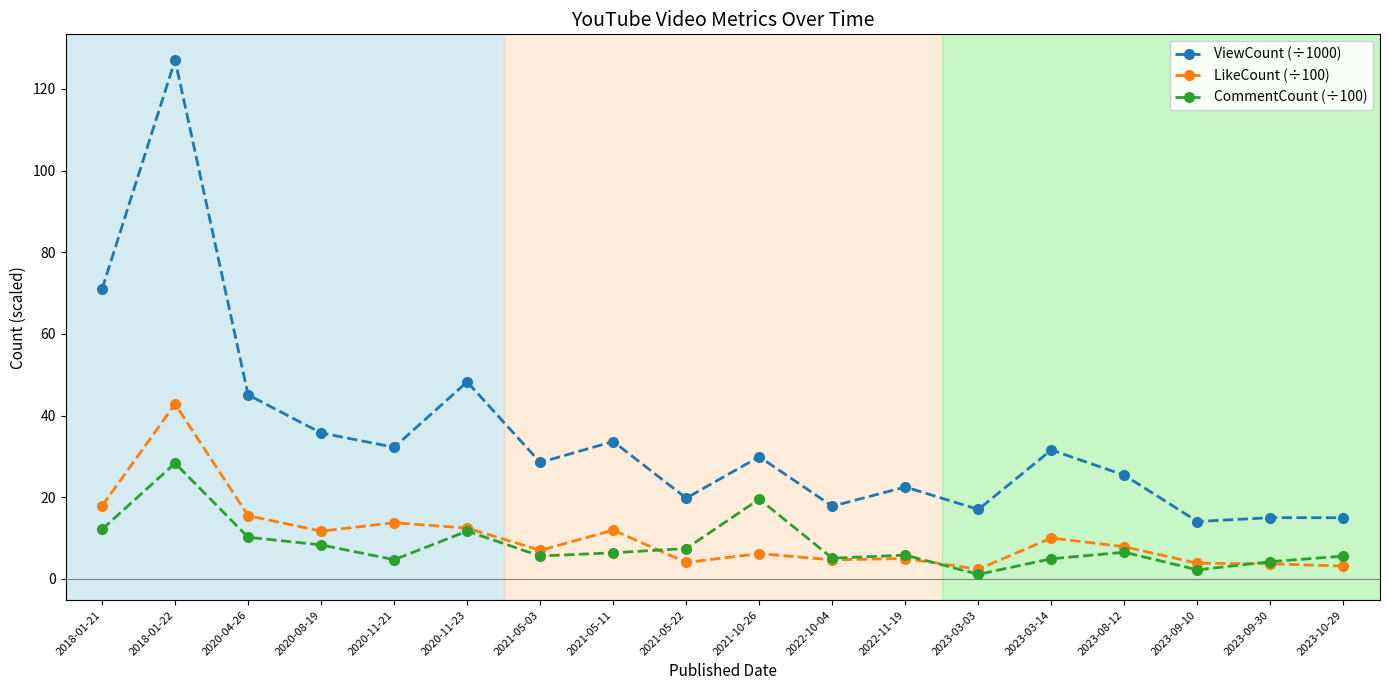

How many lines are shown in the chart?

3